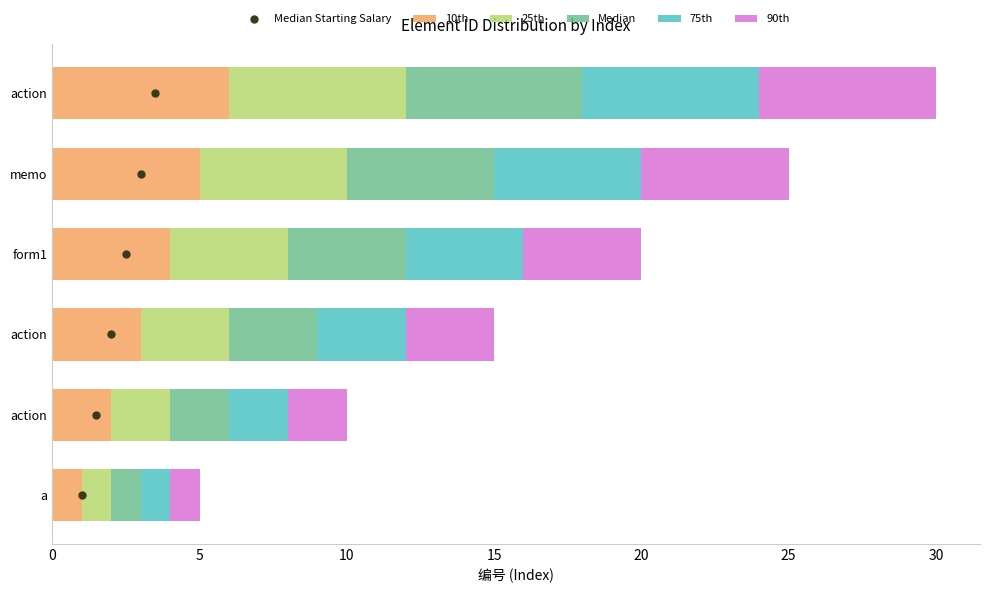

What is the difference between the 10th values at 10 and 5?

1